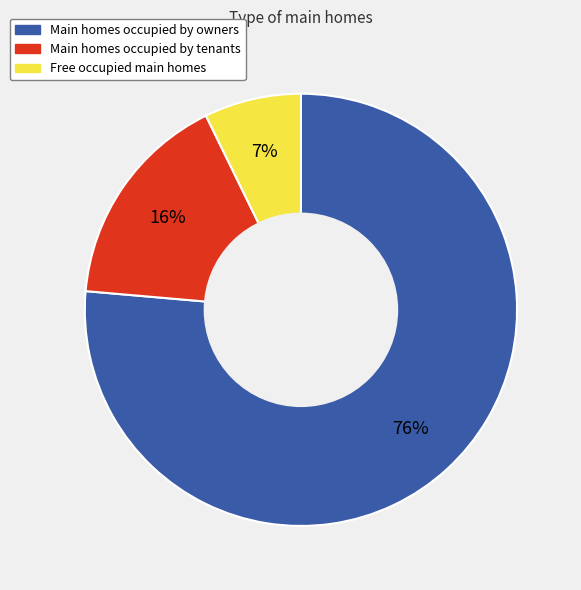

To the nearest percent, what is the average slice percentage?

33%